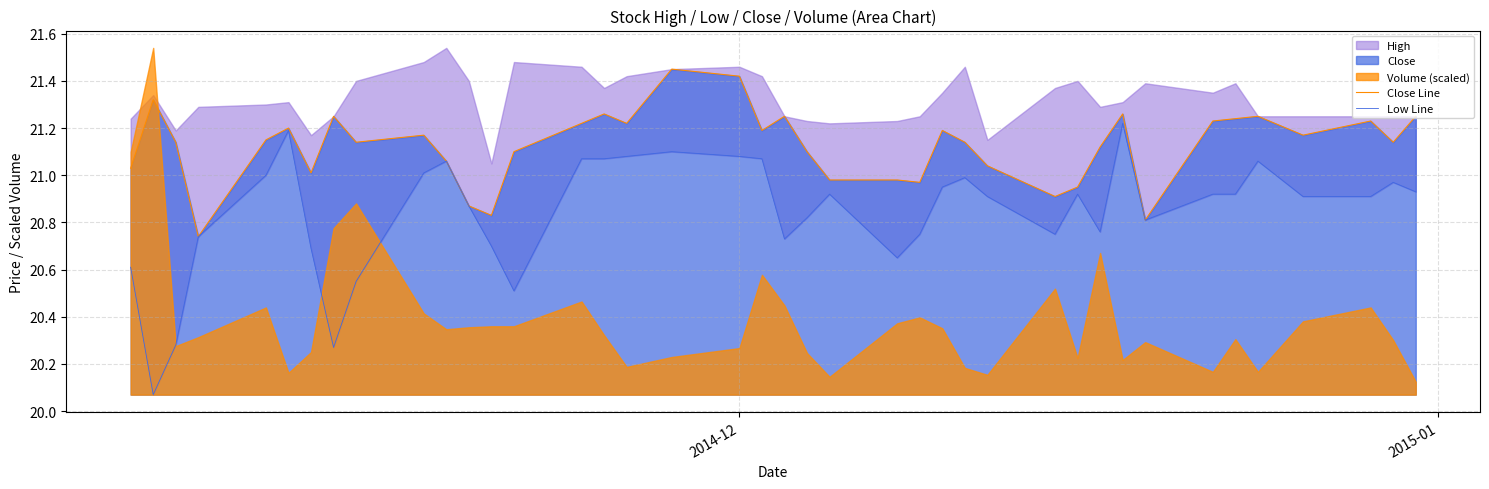

What is the lowest value of the Close Line series?

20.7